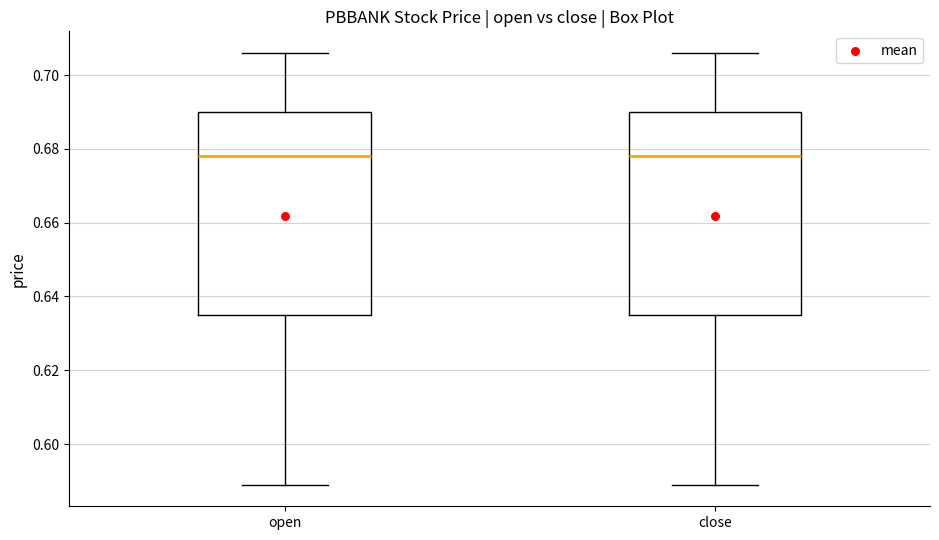

Reading left to right, transcribe this box plot: for each box, give where its median line is, the range the box spans, and where its two whiskers end, as read against the y-axis. The values are not printed on the chart, so give them approximately, as read against the axis.

open: median 0.678, box 0.636 to 0.690, whiskers 0.590 to 0.706
close: median 0.678, box 0.636 to 0.690, whiskers 0.590 to 0.706